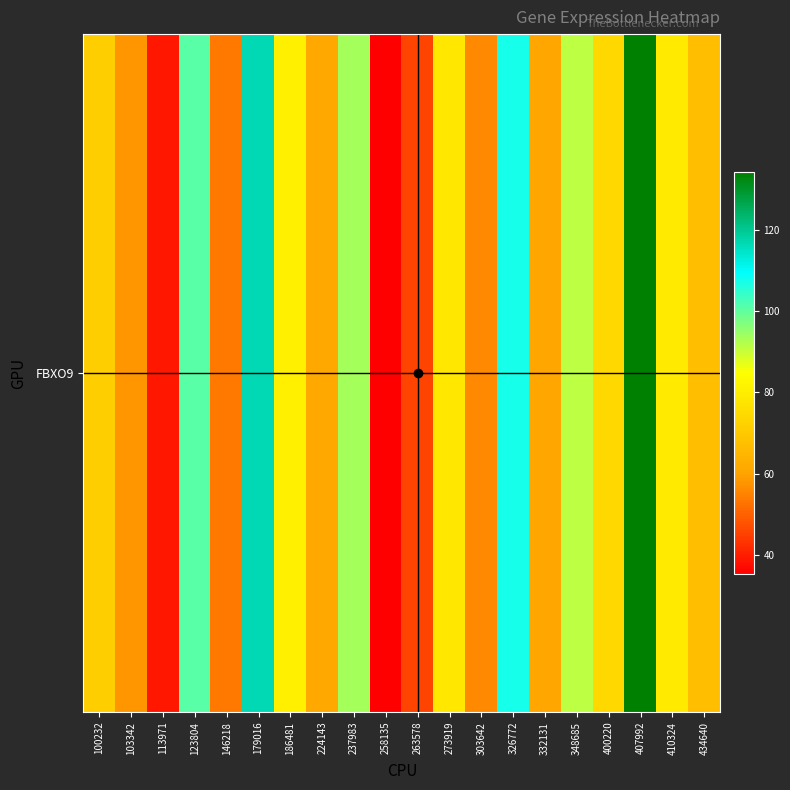

What is the difference between the maximum and second lowest values?

95.4